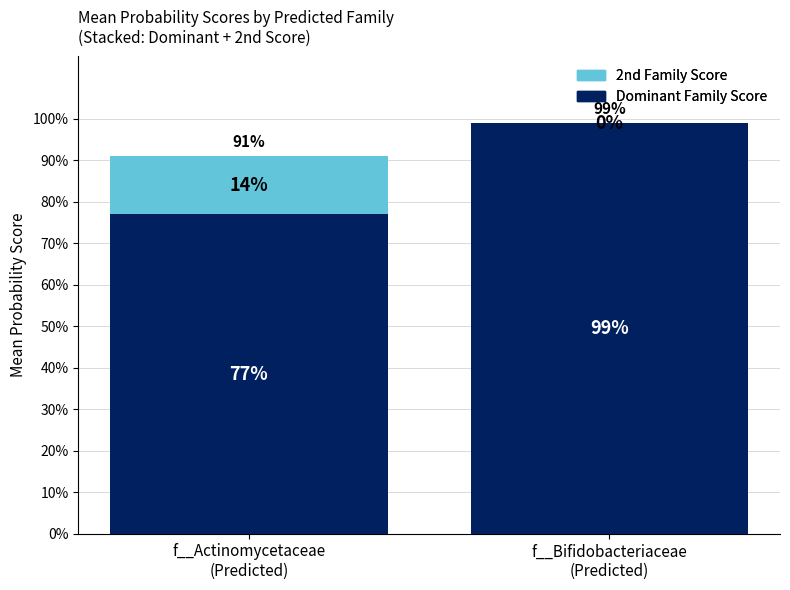

What are all the series names shown in the legend?

2nd Family Score, Dominant Family Score